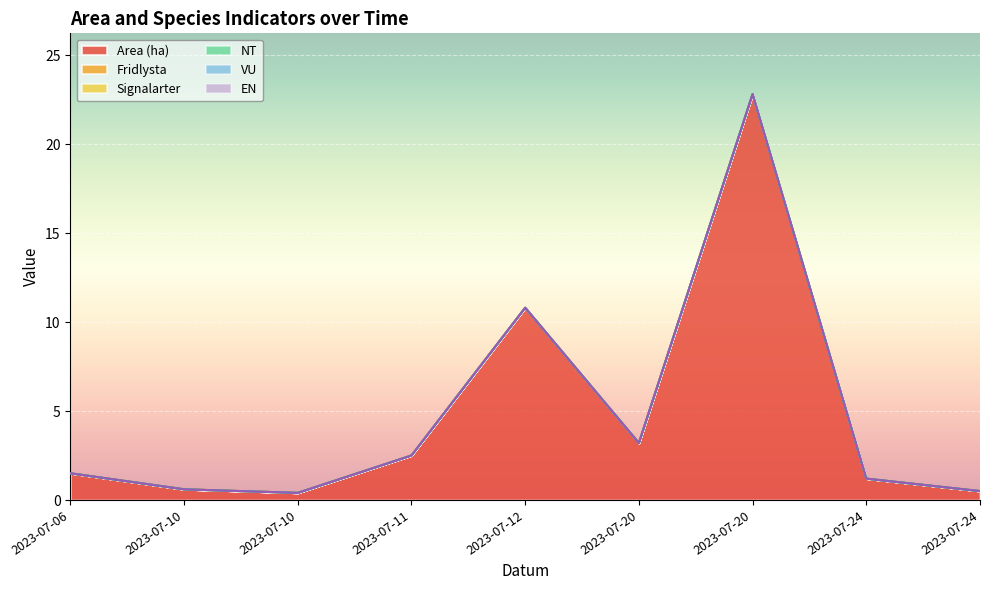

Is the value of NT at 2023-07-11 greater than the value of Signalarter at 2023-07-12?

No